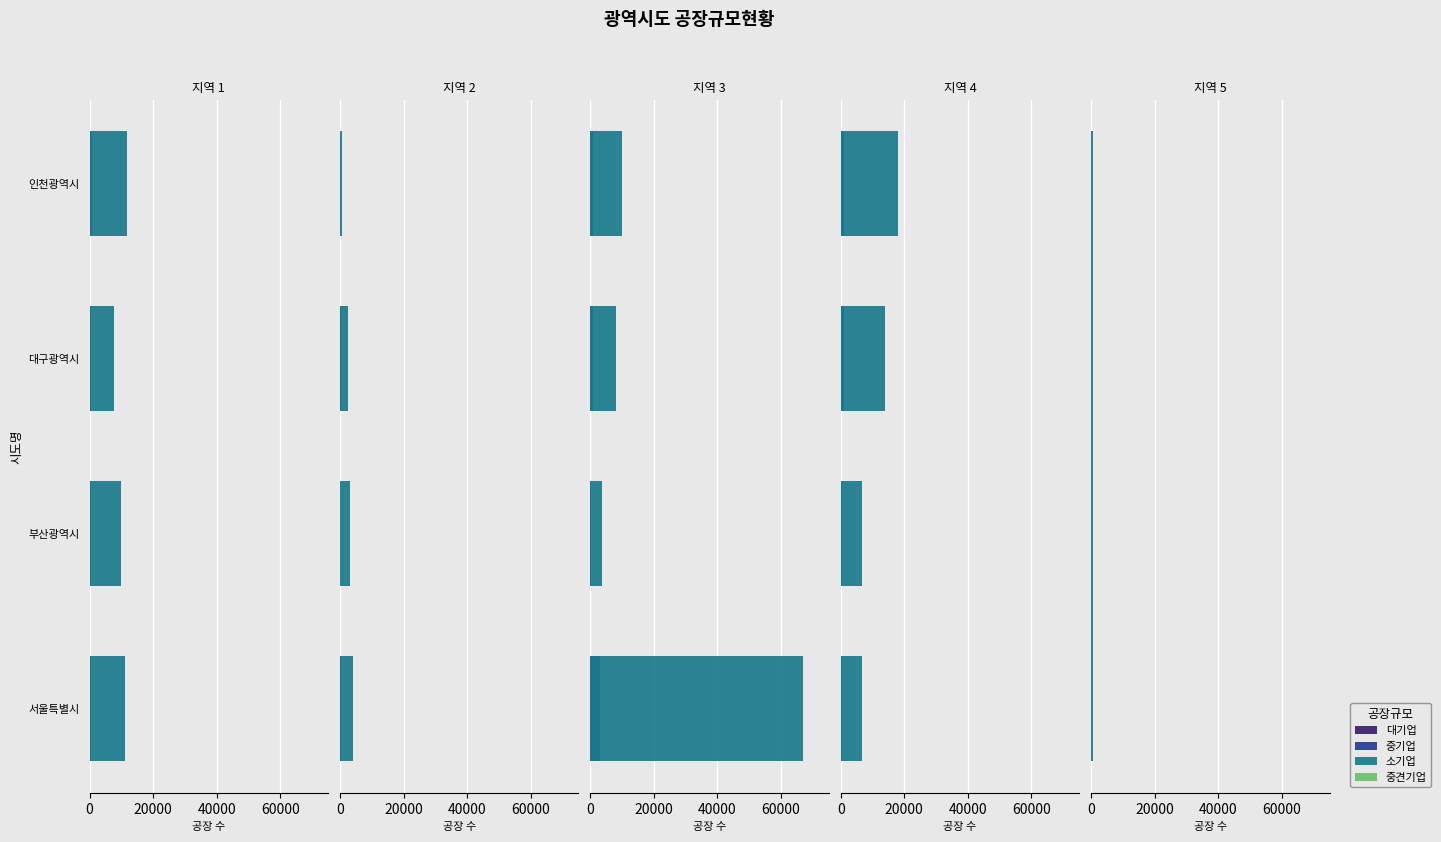

Where is 대기업 nearest to the value 77?

인천광역시